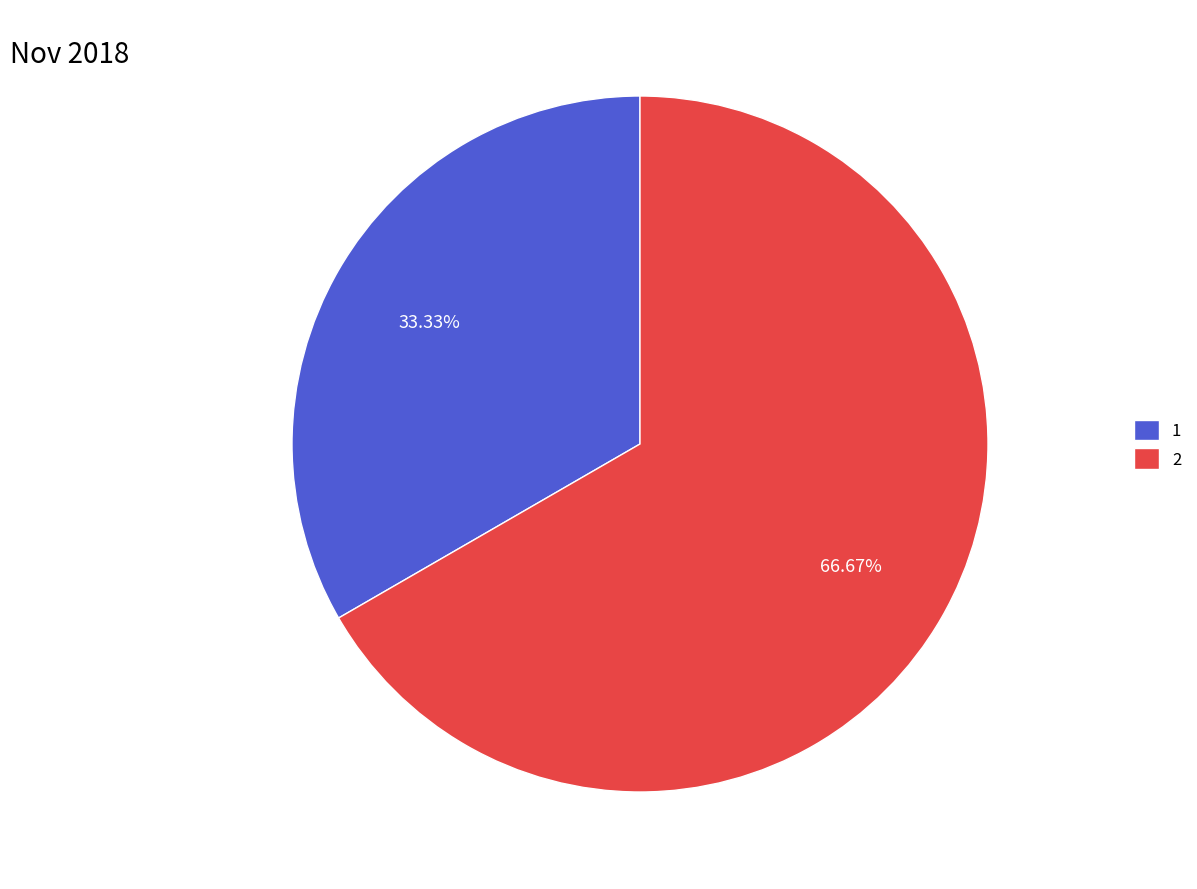

Is the sum of 2 and 1 greater than half?

Yes